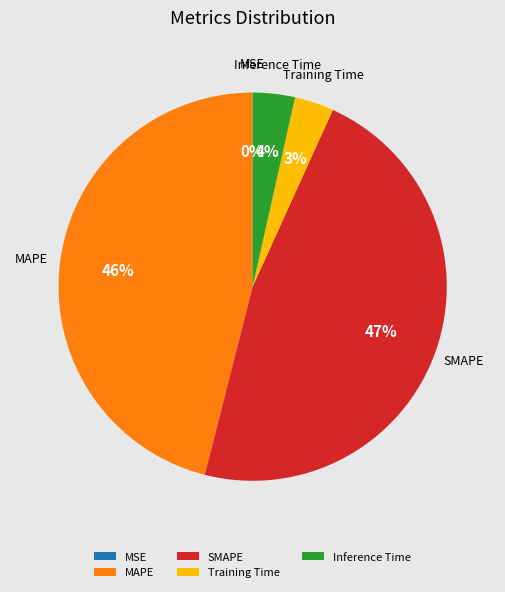

Which slice is the largest?

SMAPE